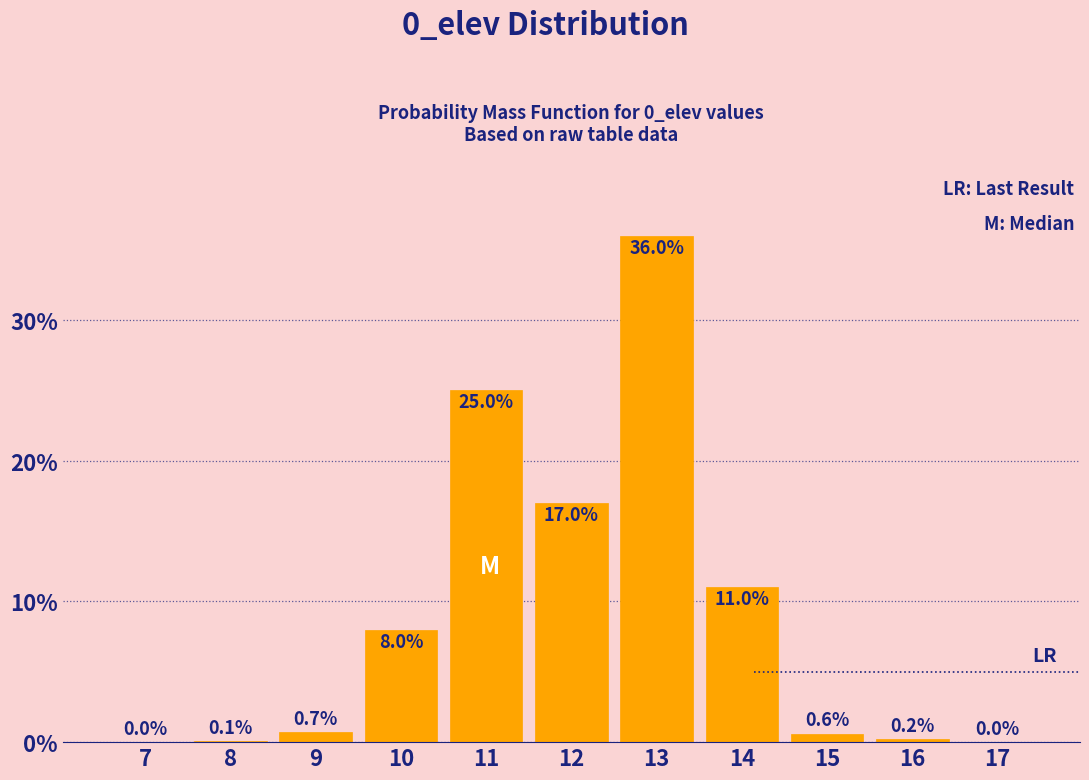

Reading right to left, list all the values displayed in this chart.

17=0.0	16=0.2	15=0.6	14=11.0	13=36.0	12=17.0	11=25.0	10=8.0	9=0.7	8=0.1	7=0.0